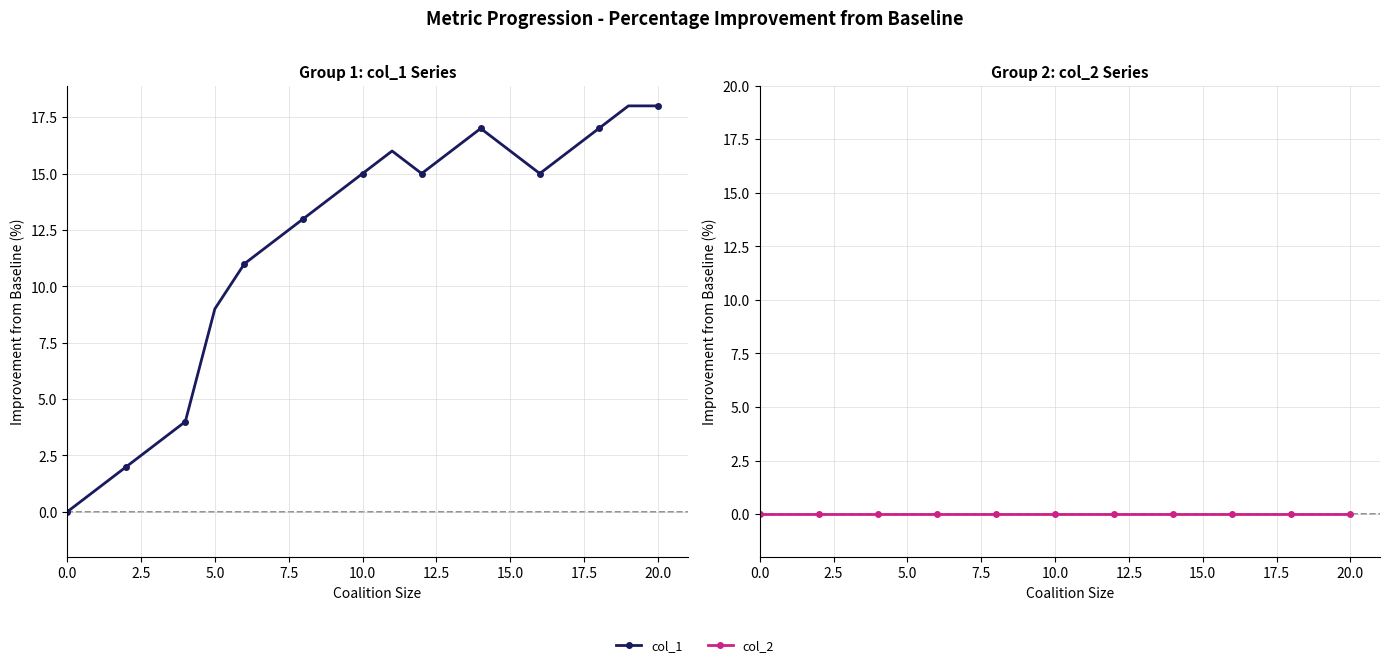

Which series has the widest spread of values?

col_1